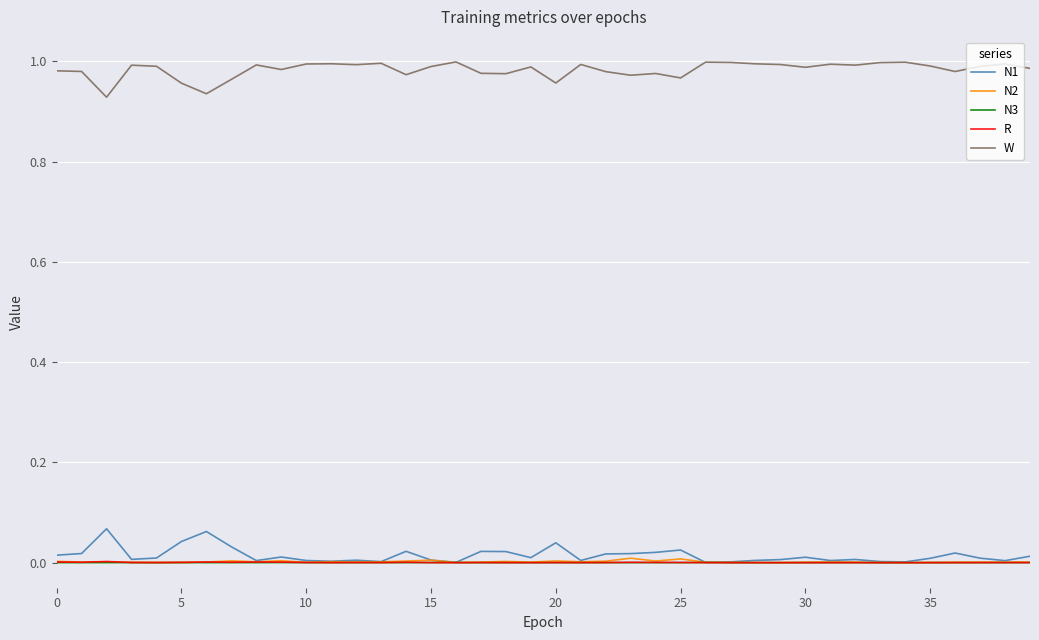

True or false: W and N3 intersect in this chart.

False